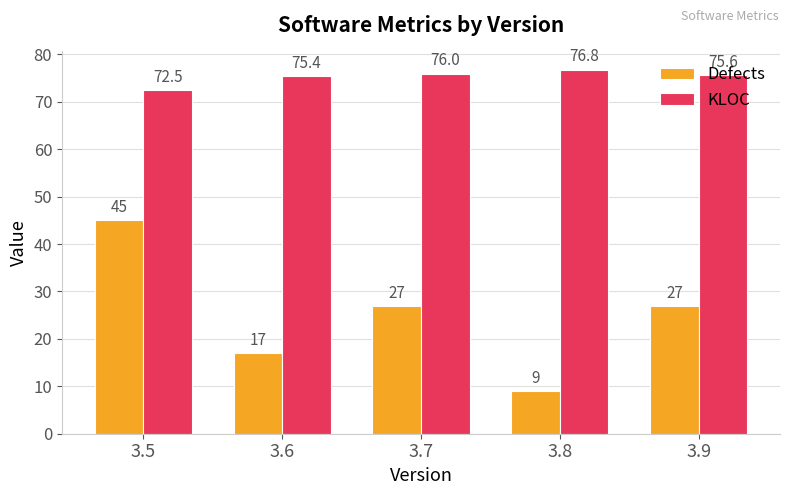

Is the value of KLOC at 3.7 greater than the value of Defects at 3.5?

Yes